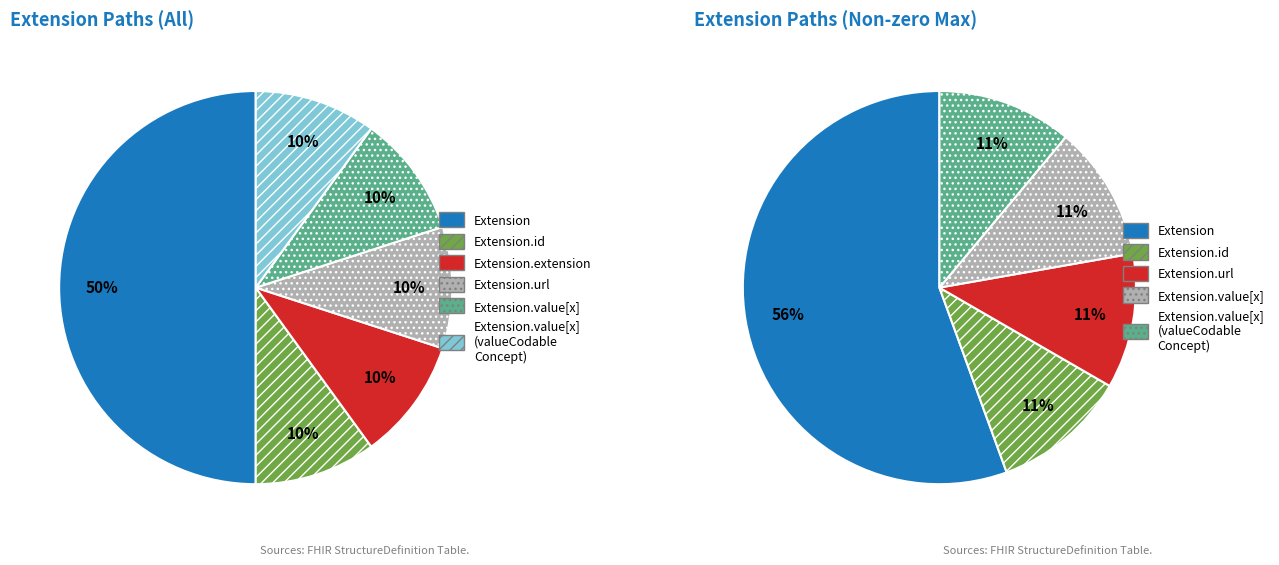

How many segments does this pie chart have?

6